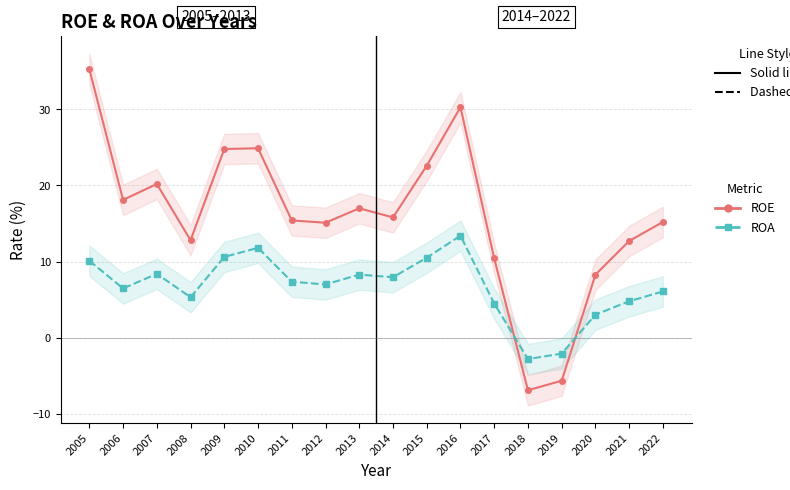

Is the value of ROE at 2010 greater than the value of ROA at 2008?

Yes